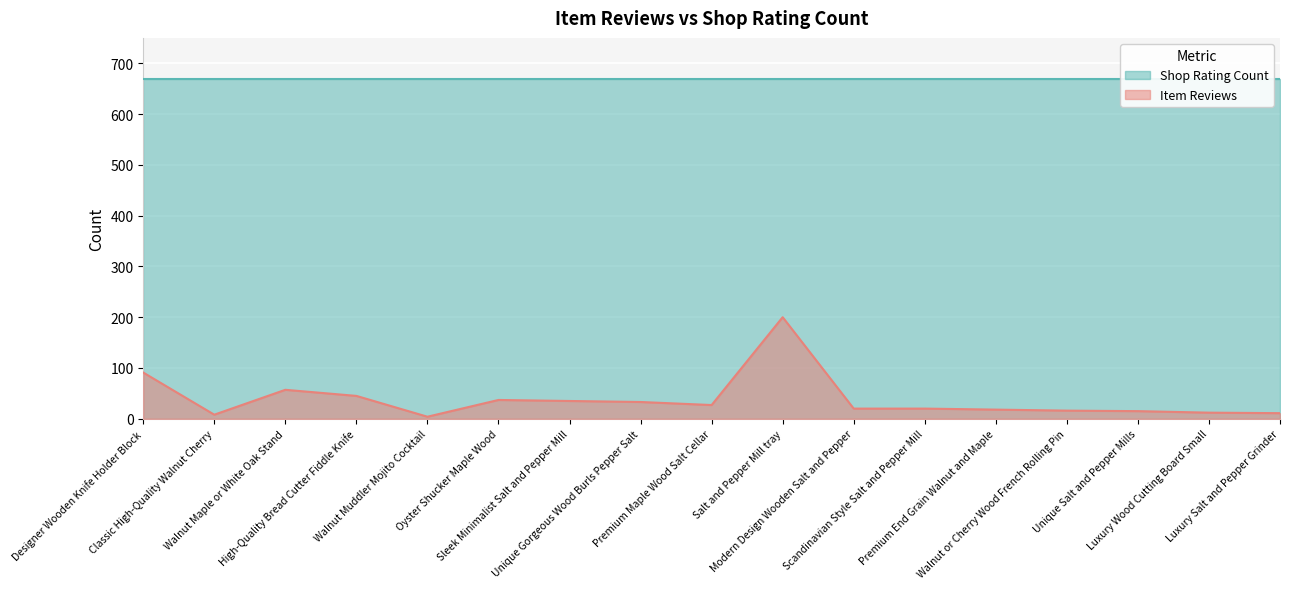

Which category has the lowest value across all series?

Walnut Muddler Mojito Cocktail